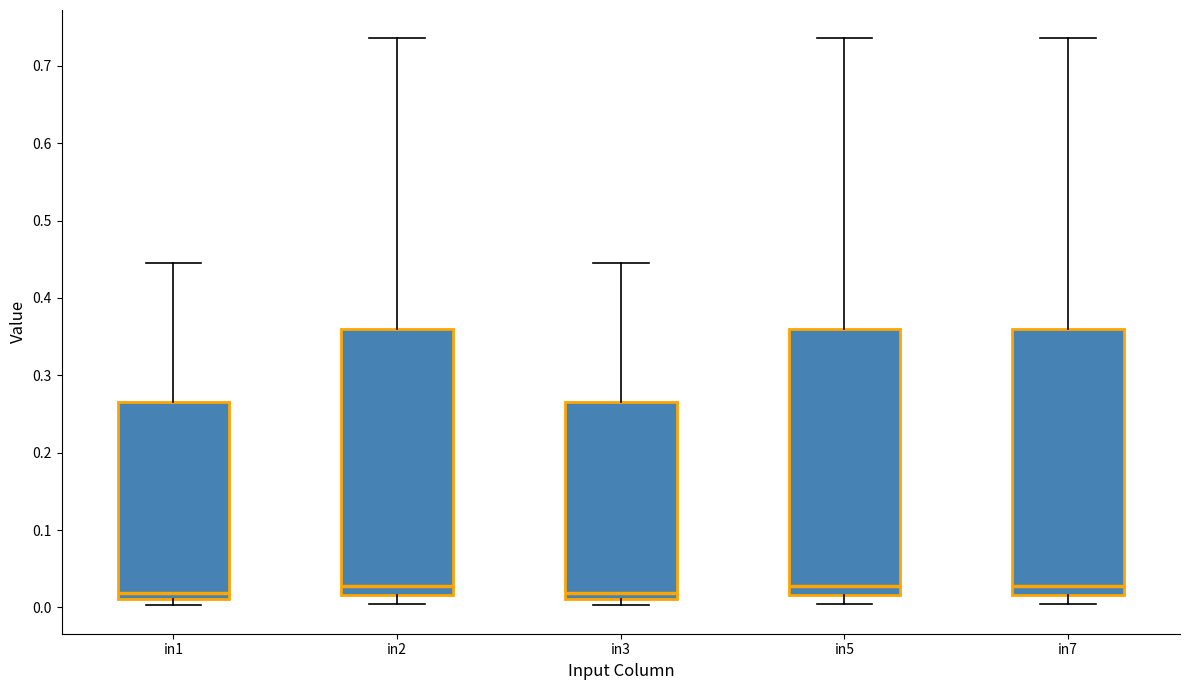

Reading left to right, transcribe this box plot: for each box, give where its median line is, the range the box spans, and where its two whiskers end, as read against the y-axis. The values are not printed on the chart, so give them approximately, as read against the axis.

in1: median 0.02, box 0.01 to 0.27, whiskers 0.00 to 0.45
in2: median 0.03, box 0.02 to 0.36, whiskers 0.00 to 0.74
in3: median 0.02, box 0.01 to 0.27, whiskers 0.00 to 0.45
in5: median 0.03, box 0.02 to 0.36, whiskers 0.00 to 0.74
in7: median 0.03, box 0.02 to 0.36, whiskers 0.00 to 0.74